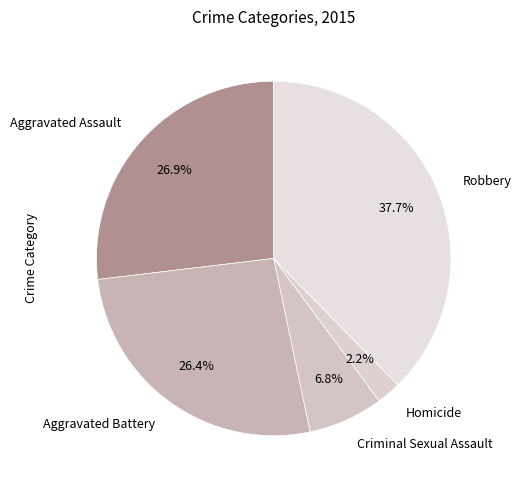

To the nearest percent, what portion does Robbery represent?

38%